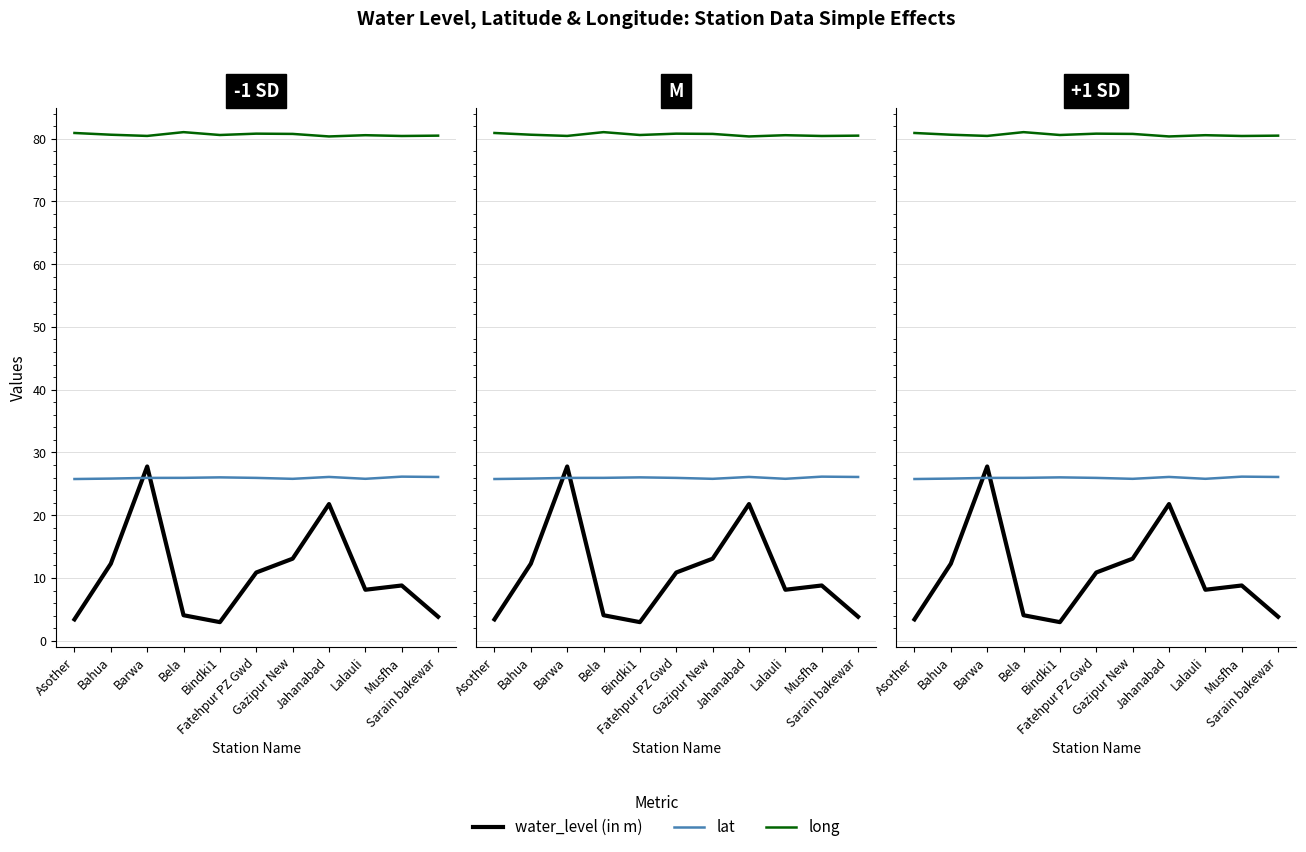

At which label does water_level (in m) reach its minimum?

Bindki1